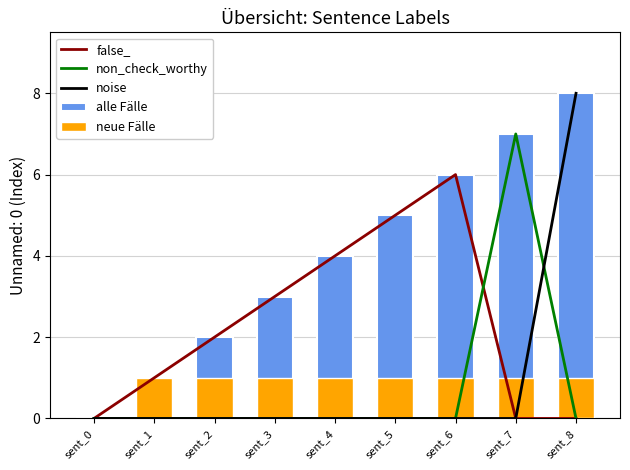

What are all the series names shown in the legend?

false_, non_check_worthy, noise, alle Fälle, neue Fälle